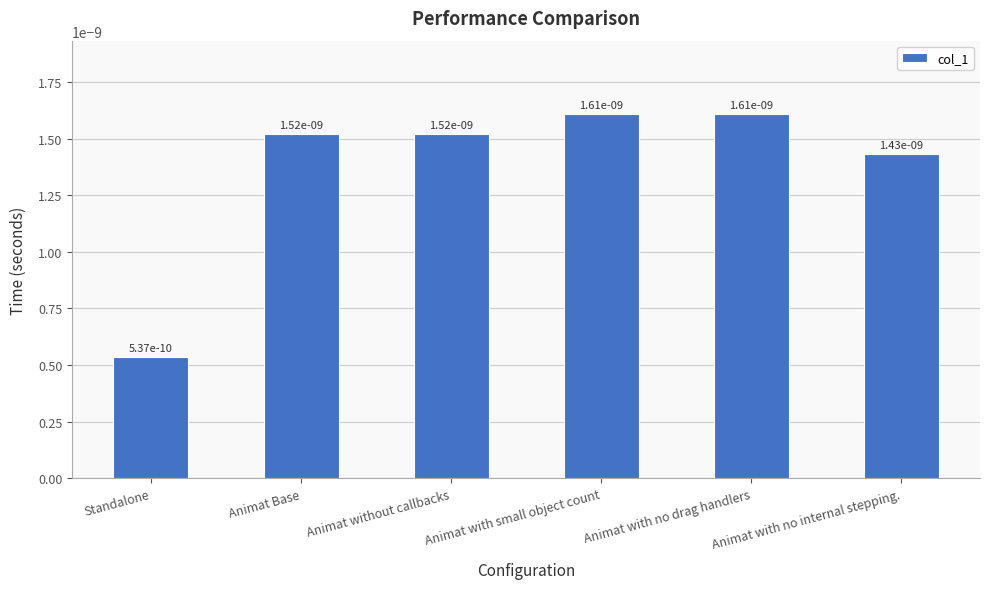

What position from the left is Animat with no drag handlers?

5